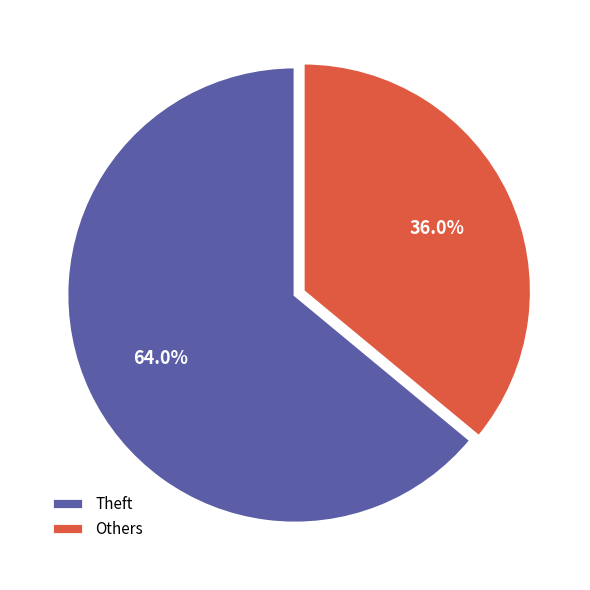

What is the ratio of the value at Others to the value at Theft?

0.6